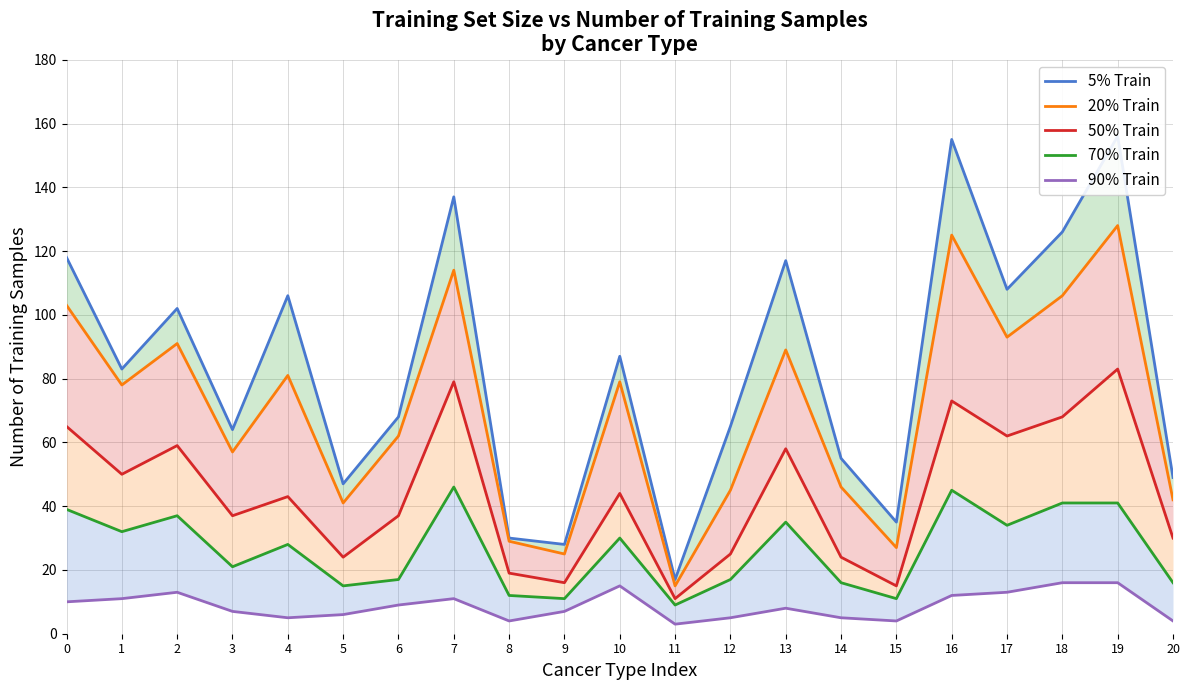

True or false: 20% Train and 50% Train cross at least once.

False